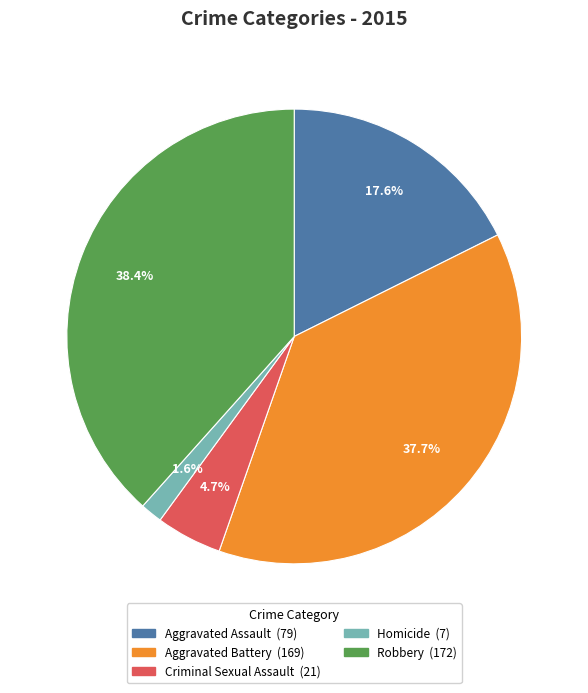

What is the largest slice in the pie chart?

Robbery